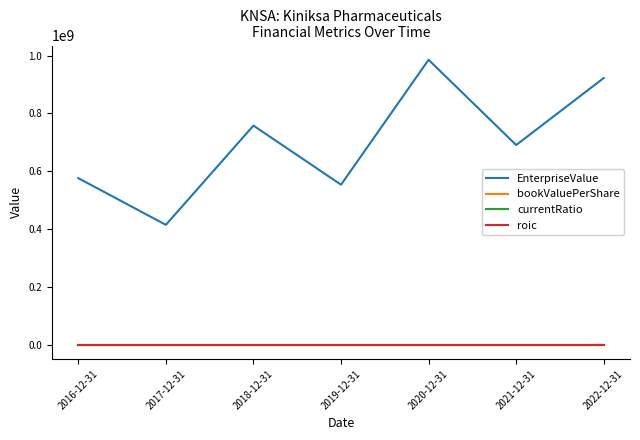

True or false: EnterpriseValue and roic cross at least once.

False